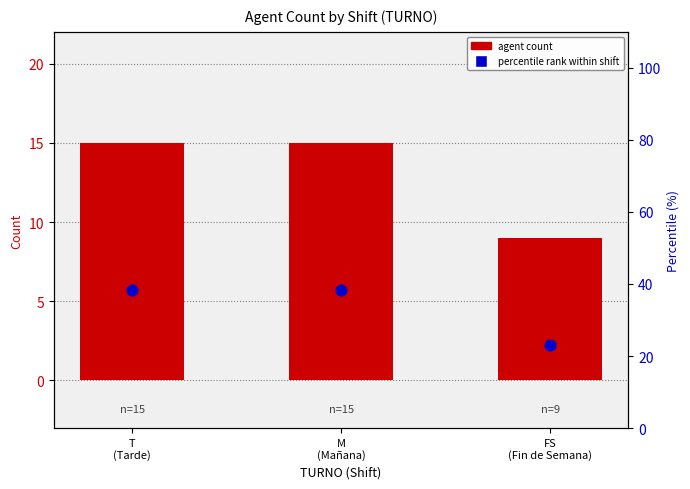

Is the value of agent count at FS
(Fin de Semana) greater than the value of percentile rank within shift at M
(Mañana)?

No